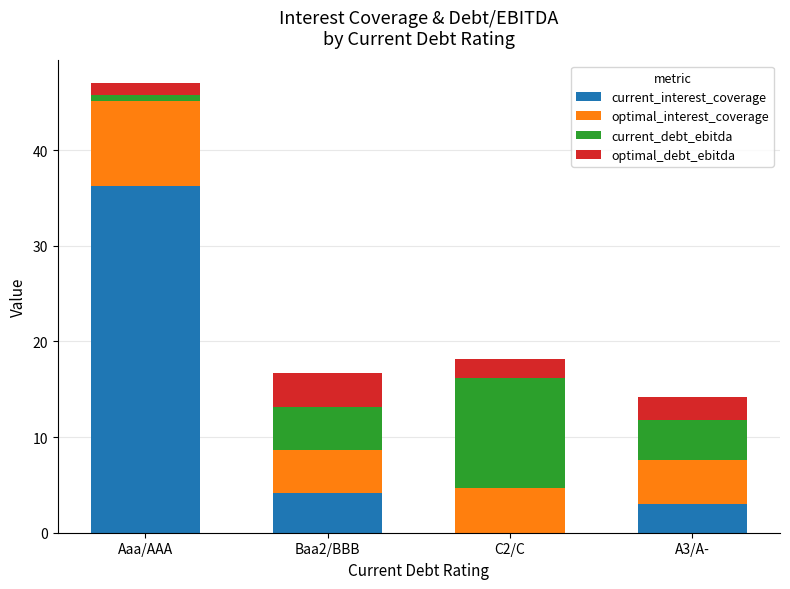

At which label does current_interest_coverage reach its peak?

Aaa/AAA